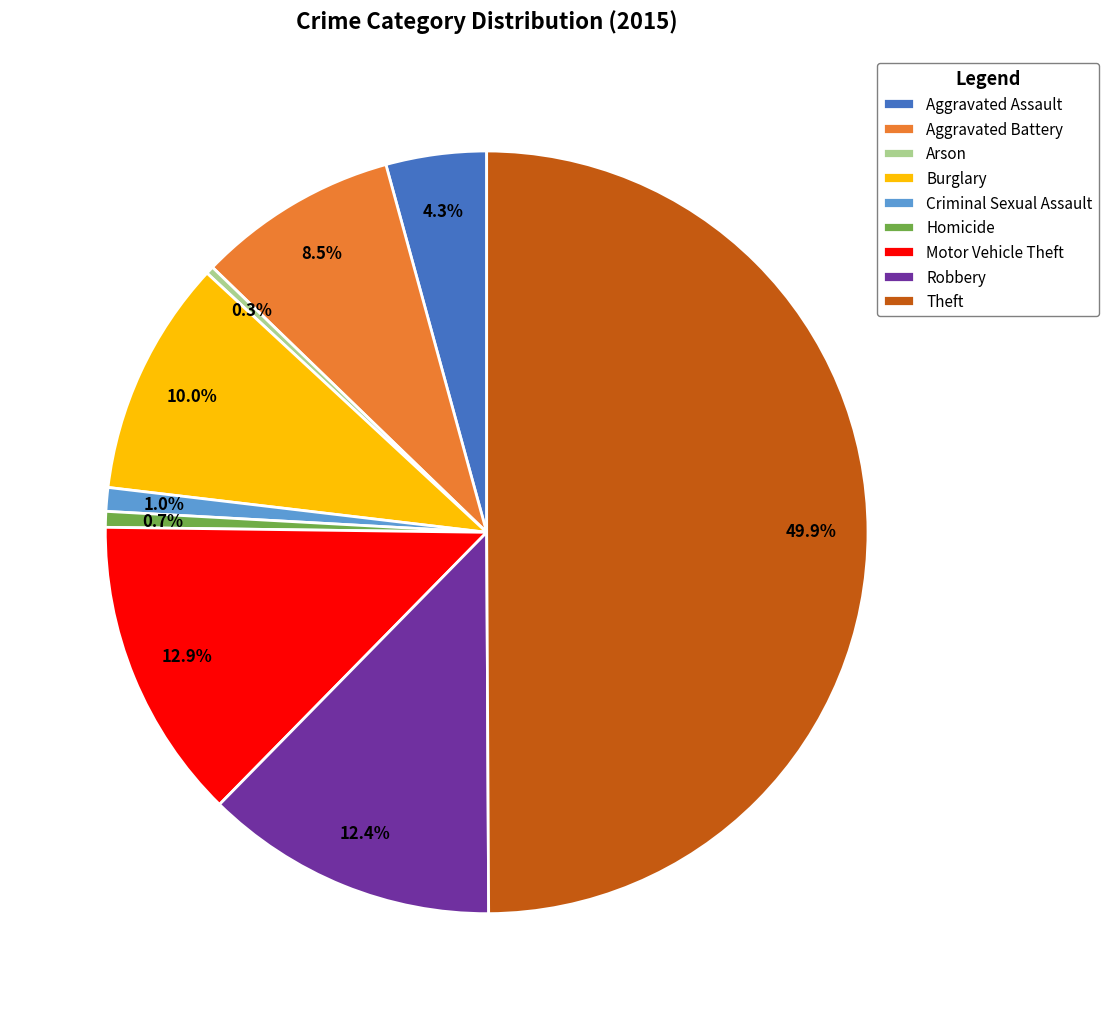

To the nearest percent, what portion does Motor Vehicle Theft represent?

13%